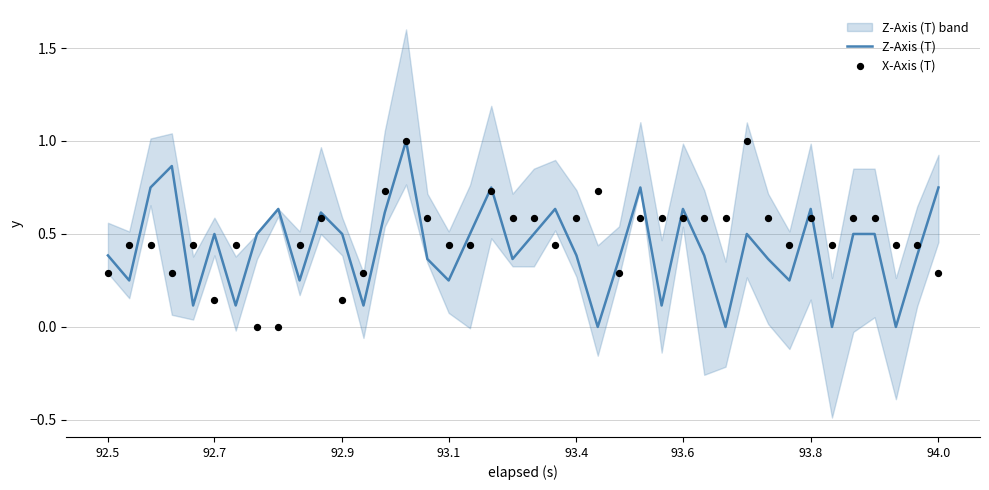

At how many categories does at least one series exceed 0?

40